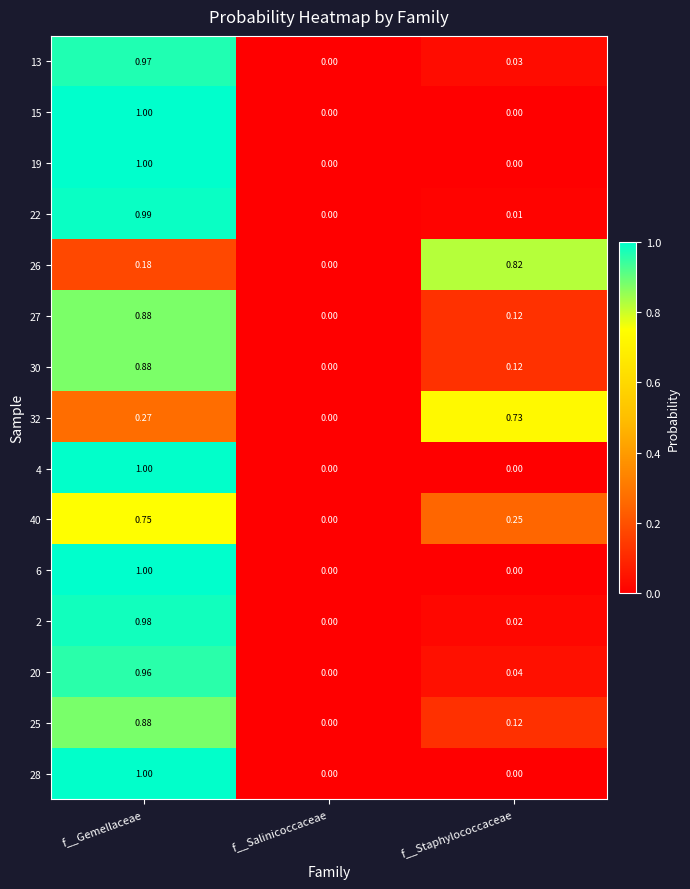

Is the value of 22 at f__Staphylococcaceae greater than the value of 25 at f__Gemellaceae?

No